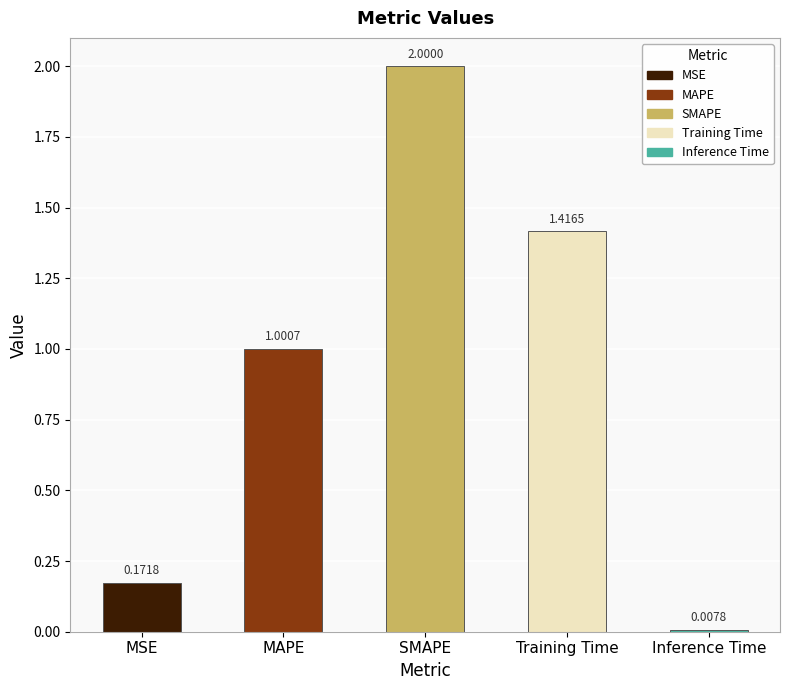

Which label corresponds to the largest value in the chart?

SMAPE